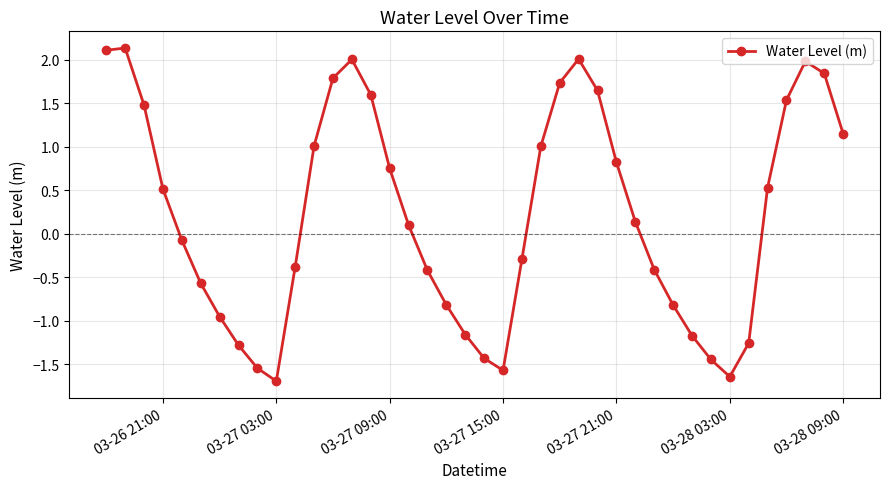

Count the number of values greater than 0.

21